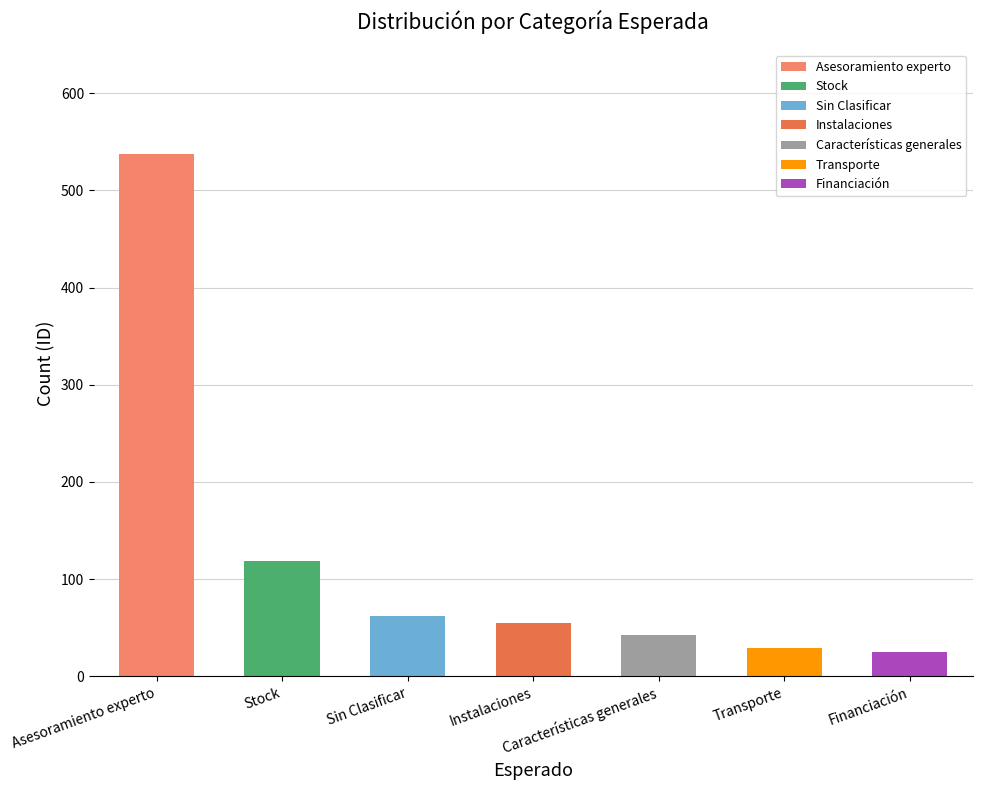

What is the change in value from Características generales to Transporte?

-14